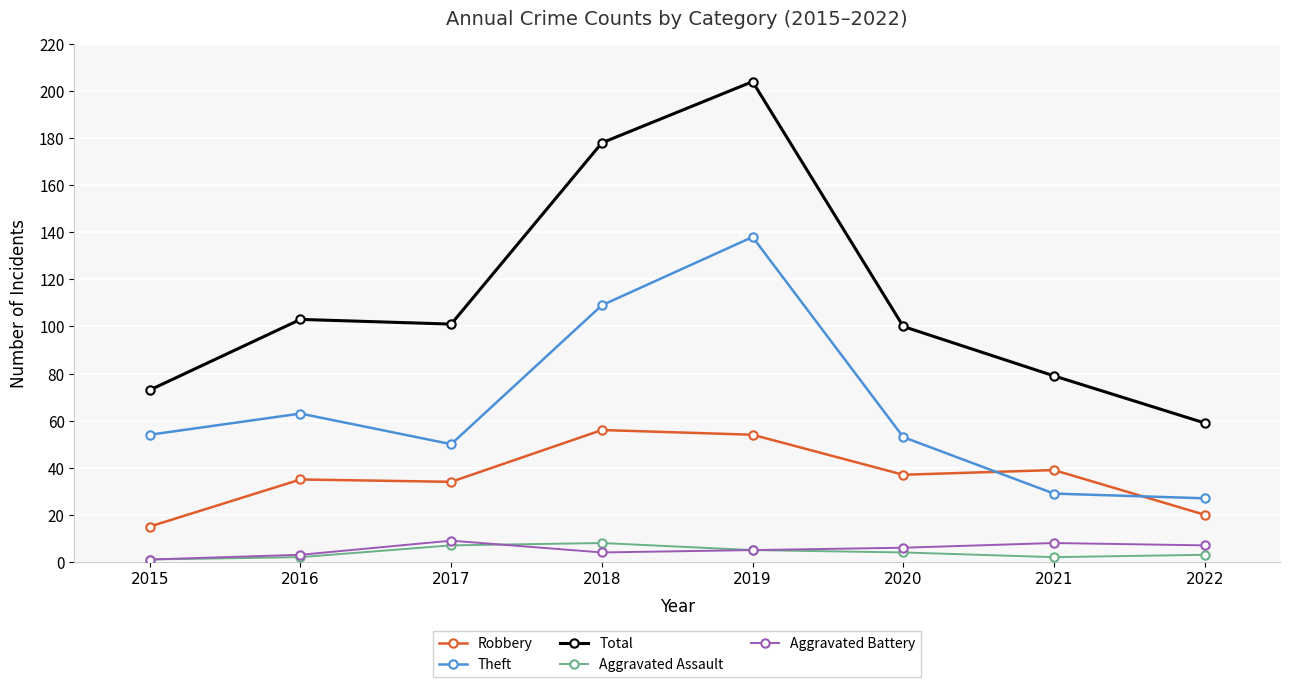

How many data points in Theft are less than 54?

4